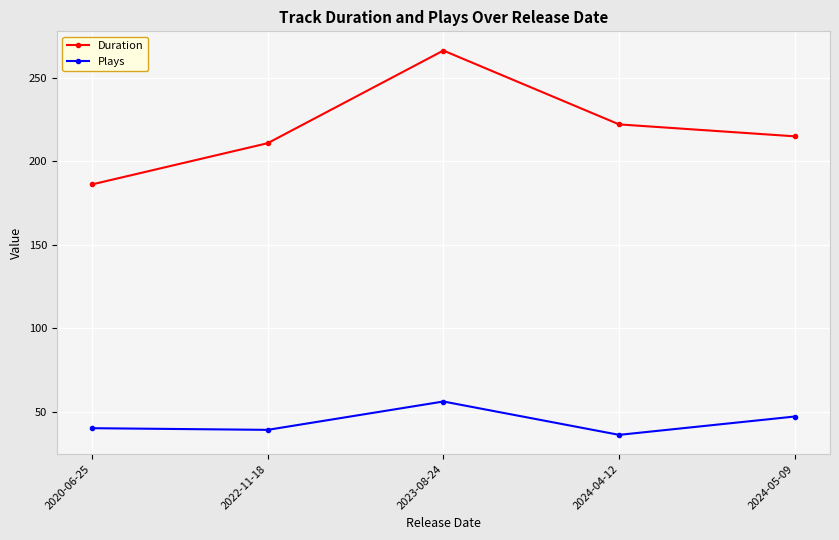

What position from the left is 2022-11-18?

2